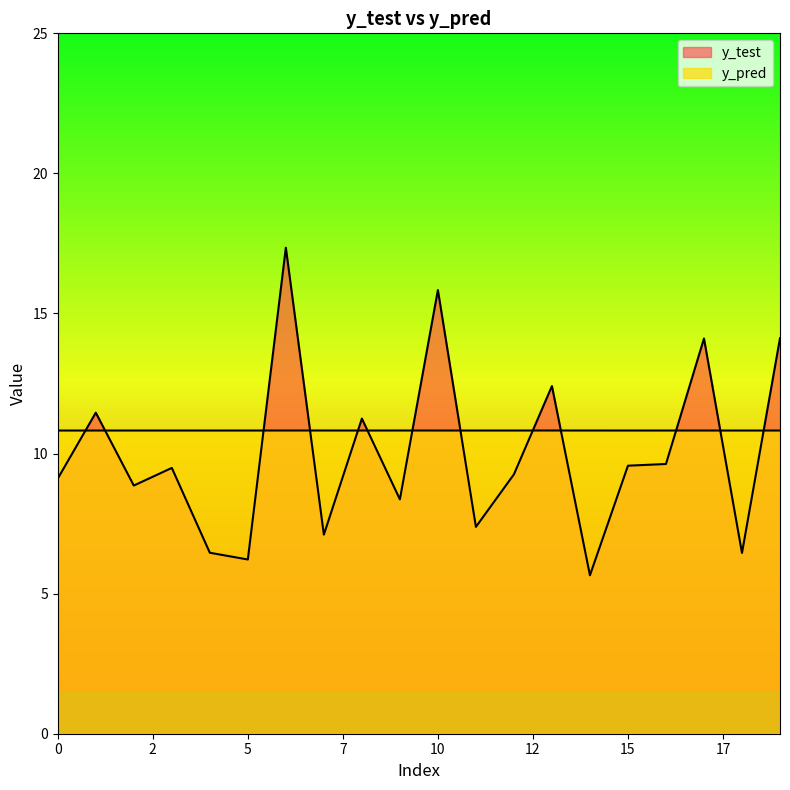

Does the chart display data point markers on the line(s)?

No